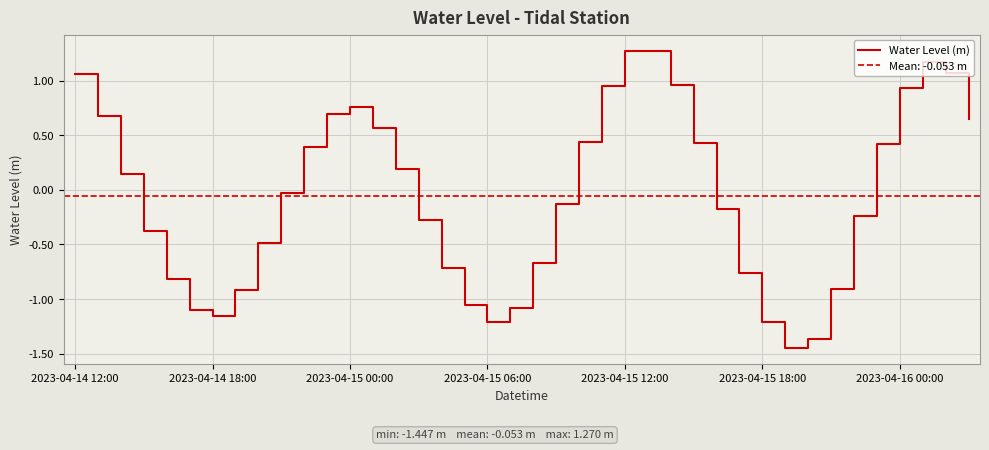

How many categories are shown in the chart?

40